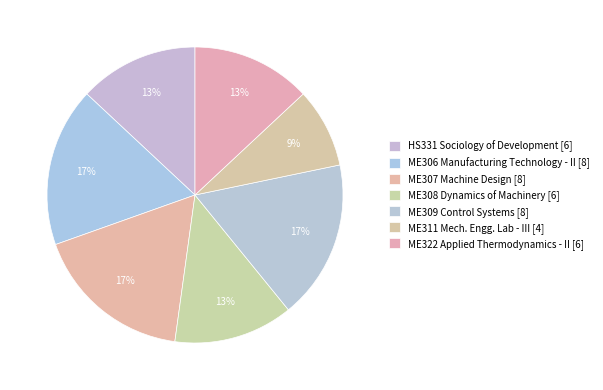

How many segments does this pie chart have?

7